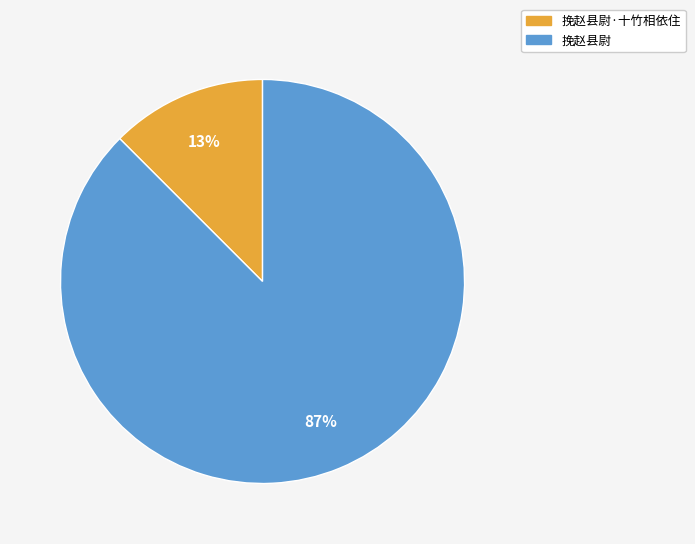

To the nearest percent, what is the average slice percentage?

50%